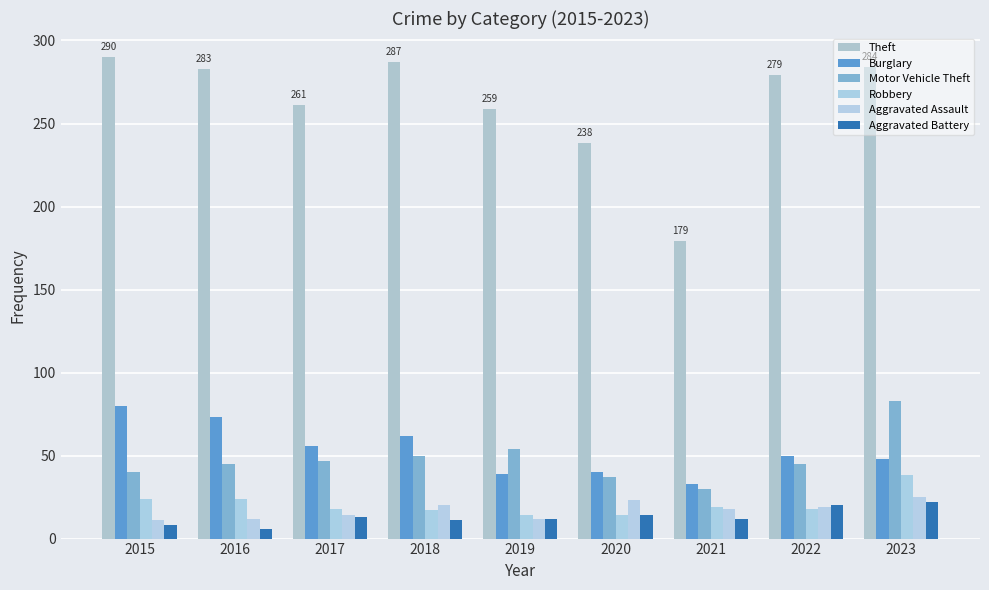

Reading left to right, what are all the values shown in this chart?

Theft: 2015=290	2016=283	2017=261	2018=287	2019=259	2020=238	2021=179	2022=279	2023=284
Burglary: 2015=80	2016=73	2017=56	2018=62	2019=39	2020=40	2021=33	2022=50	2023=48
Motor Vehicle Theft: 2015=40	2016=45	2017=47	2018=50	2019=54	2020=37	2021=30	2022=45	2023=83
Robbery: 2015=24	2016=24	2017=18	2018=17	2019=14	2020=14	2021=19	2022=18	2023=38
Aggravated Assault: 2015=11	2016=12	2017=14	2018=20	2019=12	2020=23	2021=18	2022=19	2023=25
Aggravated Battery: 2015=8	2016=6	2017=13	2018=11	2019=12	2020=14	2021=12	2022=20	2023=22